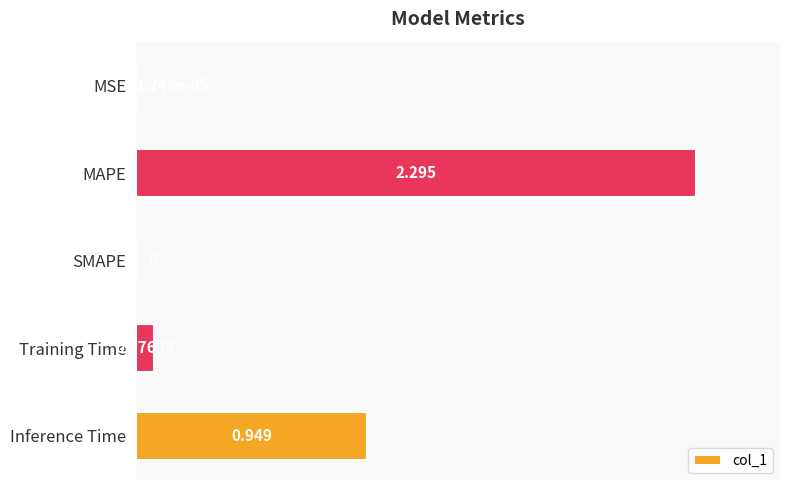

Does the chart contain stacked bars?

No